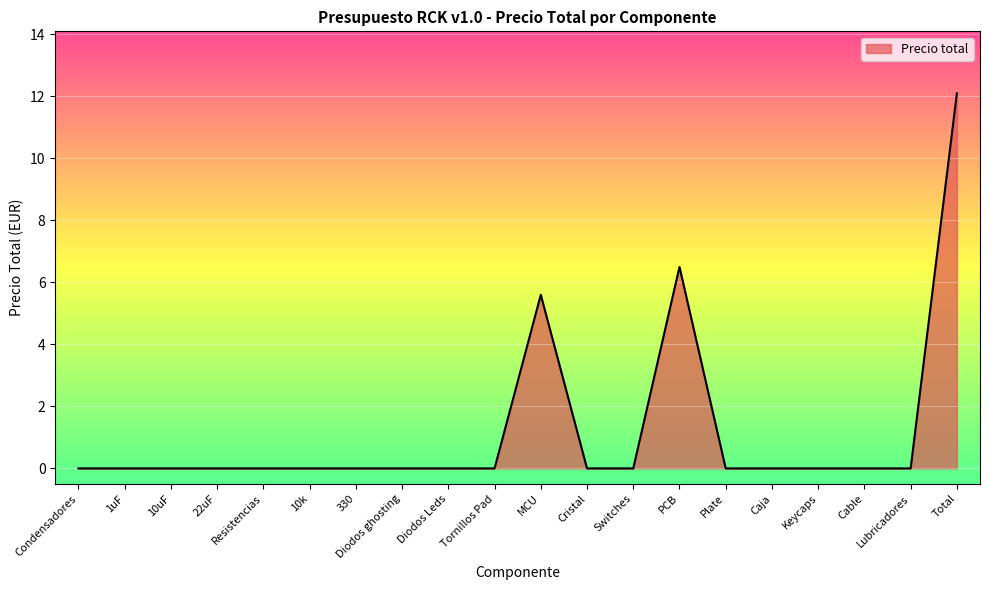

The chart shows a value of 0.0 at 22uF. True or false?

True